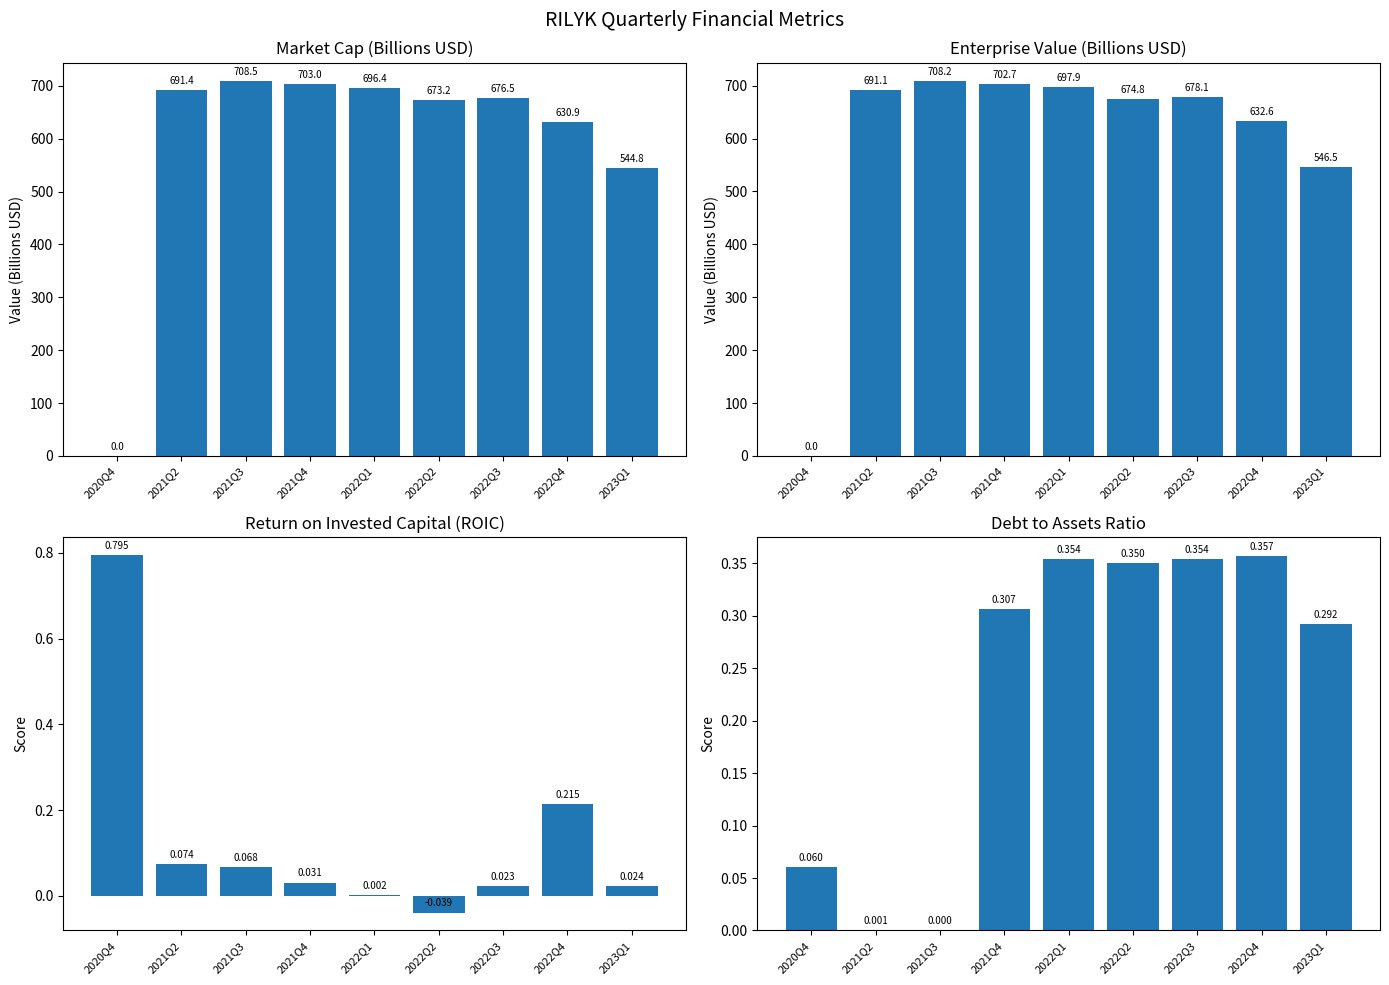

How many data points does each series have?

9